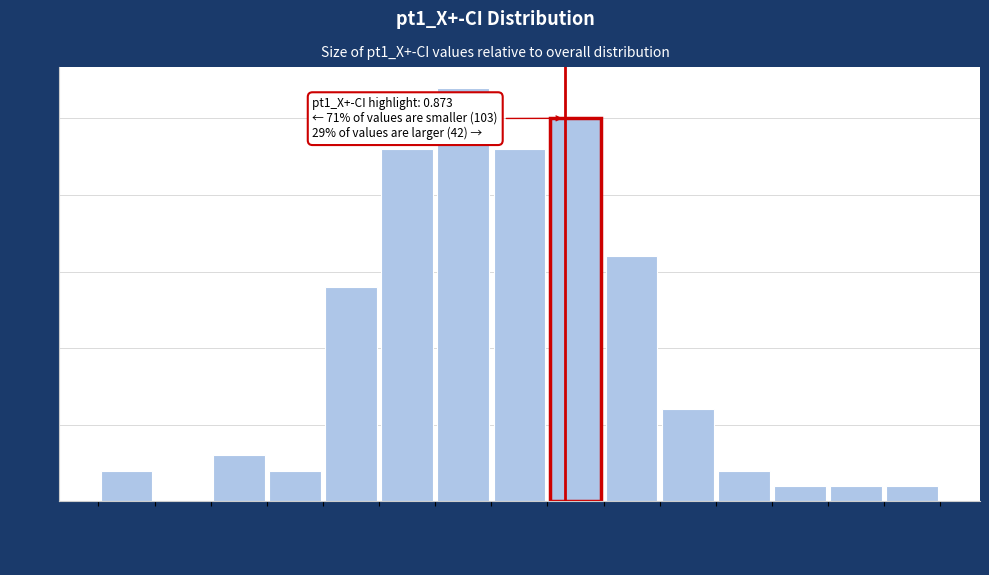

Which range on the x-axis has the tallest bar?

0.850 to 0.860